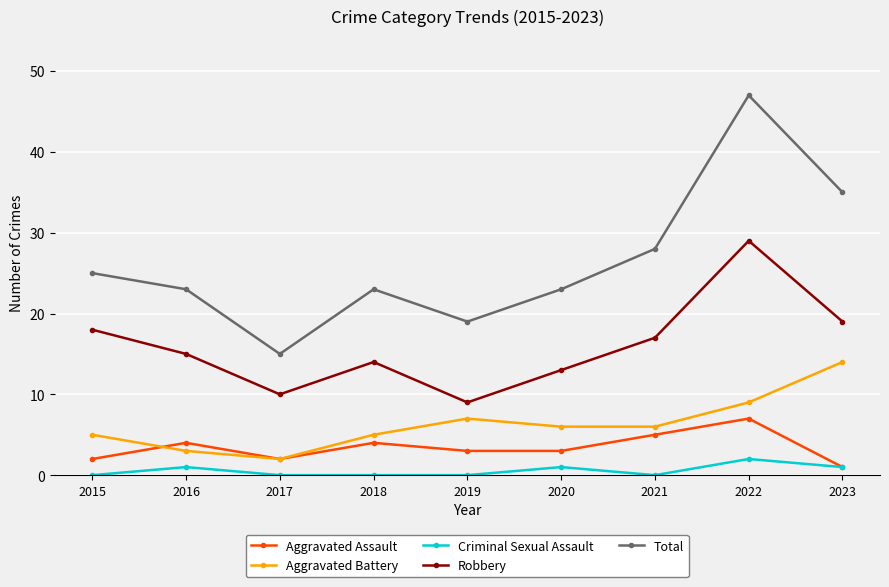

Is the value of Aggravated Assault at 2020 greater than the value of Criminal Sexual Assault at 2021?

Yes